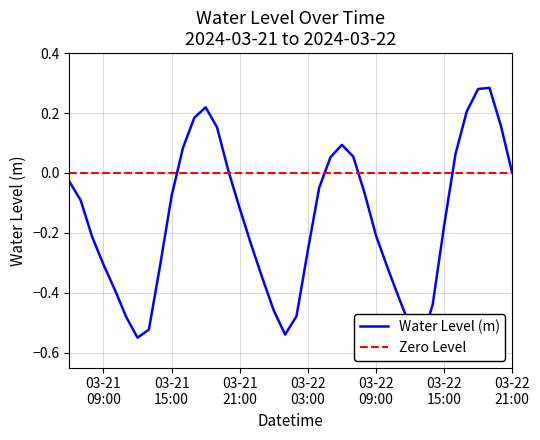

Reading left to right, list all the values displayed in this chart.

-0.0	-0.1	-0.2	-0.3	-0.4	-0.5	-0.6	-0.5	-0.3	-0.1	0.1	0.2	0.2	0.2	0.0	-0.1	-0.2	-0.4	-0.5	-0.5	-0.5	-0.3	-0.0	0.1	0.1	0.1	-0.1	-0.2	-0.3	-0.4	-0.5	-0.6	-0.4	-0.2	0.1	0.2	0.3	0.3	0.2	-0.0